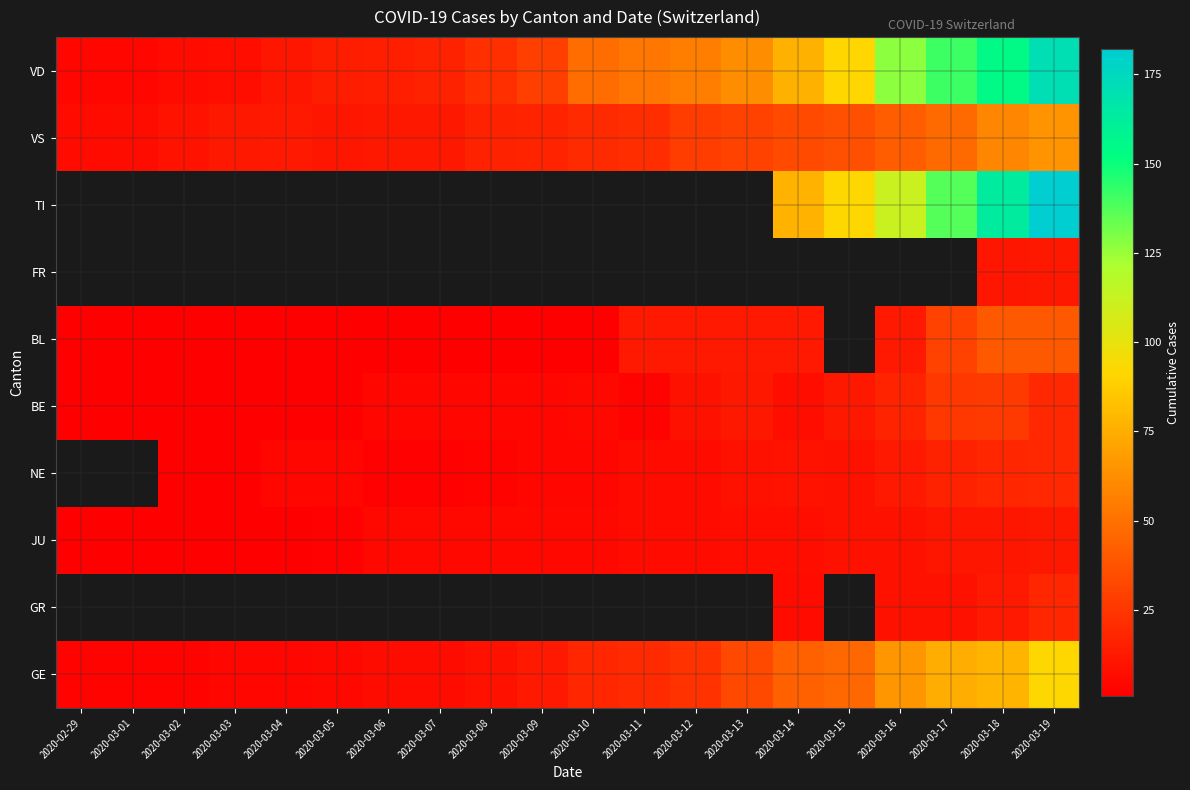

What is the highest value of the BL series?

40.0